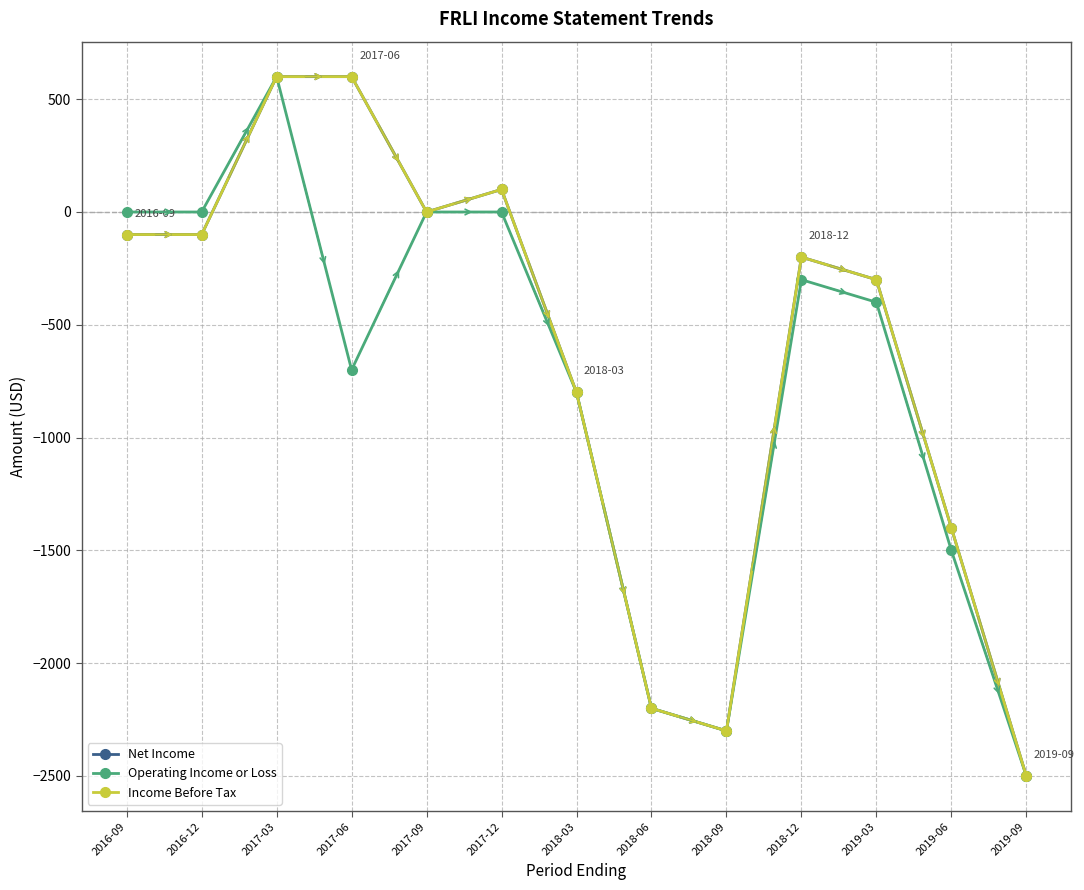

Which series has the widest spread of values?

Net Income